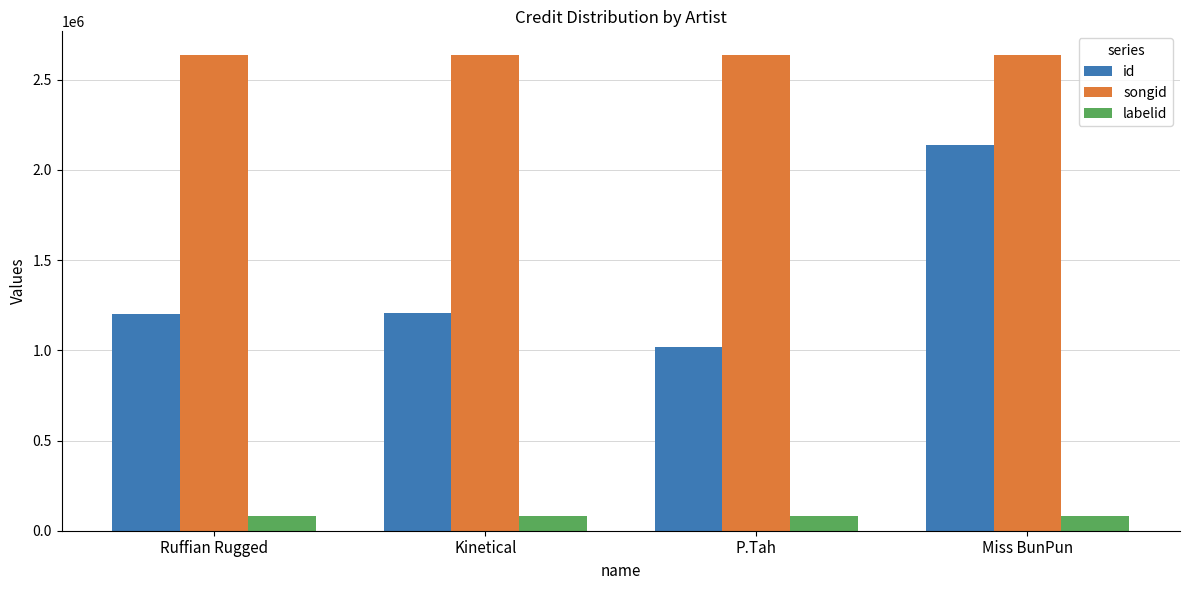

How many data points in id are less than 1205107?

2